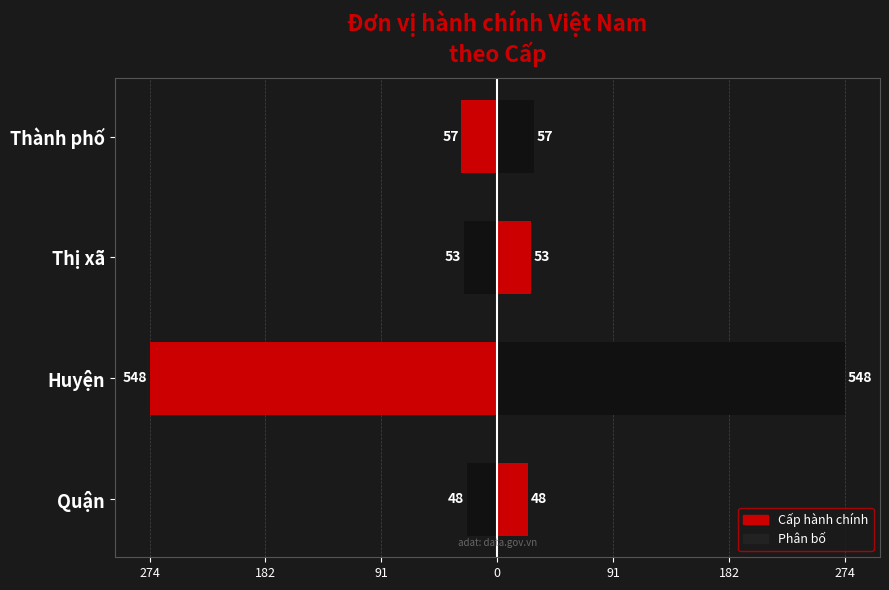

Is the value of Phân bố phải at Thành phố greater than the value of Phân bố trái at Quận?

Yes